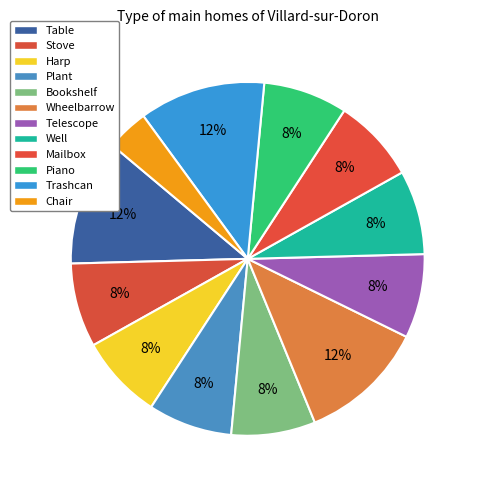

Rank the categories by value from highest to lowest.

Table, Wheelbarrow, Trashcan, Stove, Harp, Plant, Bookshelf, Telescope, Well, Mailbox, Piano, Chair